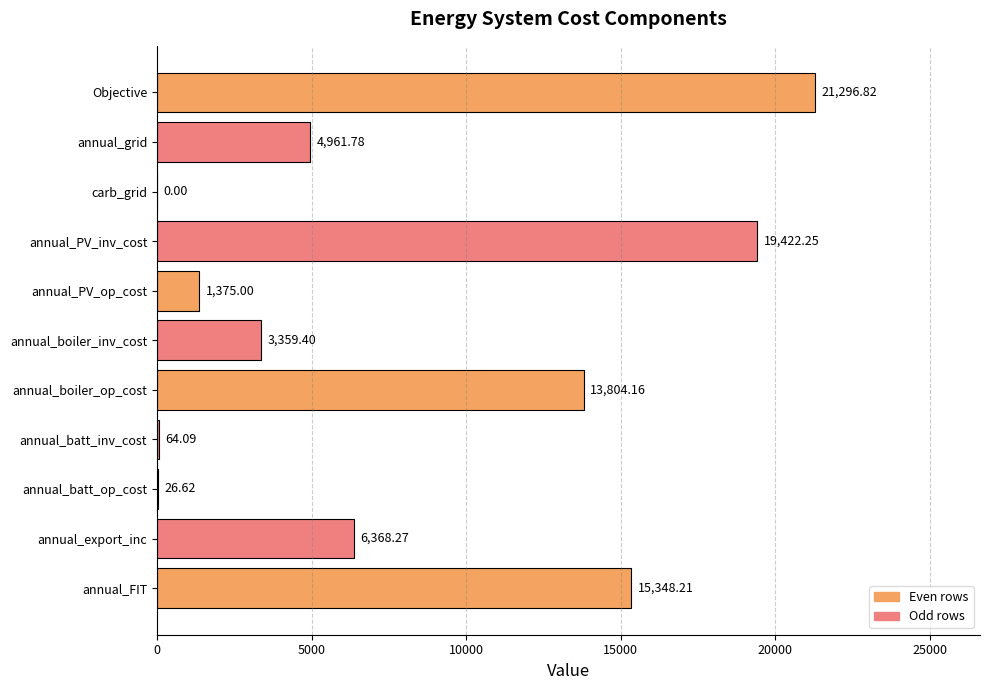

Count the number of values greater than 4961.

6